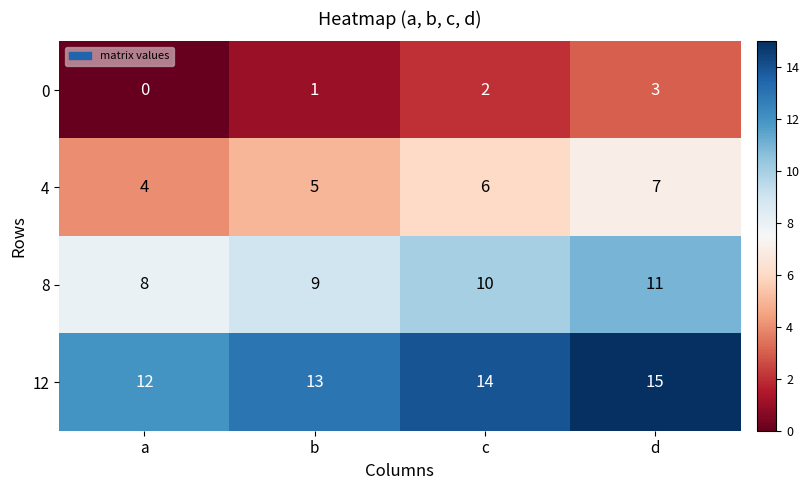

Which category has the lowest value across all series?

a